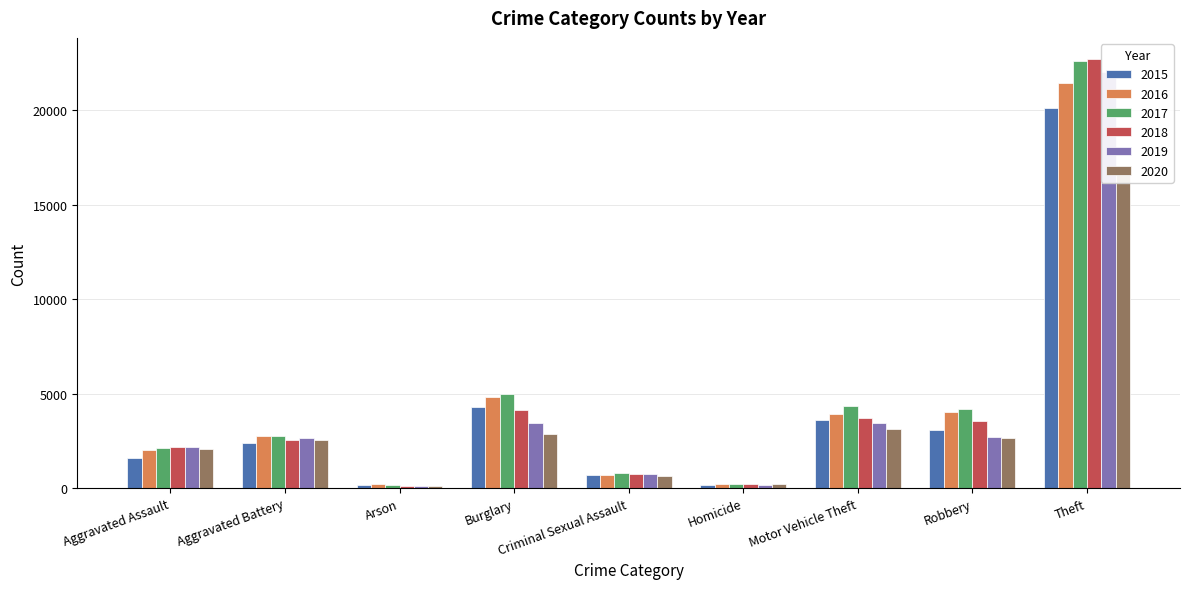

Reading left to right, list all the values displayed in this chart.

2015: Aggravated Assault=1600	Aggravated Battery=2406	Arson=150	Burglary=4299	Criminal Sexual Assault=680	Homicide=149	Motor Vehicle Theft=3595	Robbery=3055	Theft=20141
2016: Aggravated Assault=2027	Aggravated Battery=2763	Arson=197	Burglary=4850	Criminal Sexual Assault=721	Homicide=242	Motor Vehicle Theft=3945	Robbery=4013	Theft=21464
2017: Aggravated Assault=2137	Aggravated Battery=2759	Arson=175	Burglary=4959	Criminal Sexual Assault=796	Homicide=235	Motor Vehicle Theft=4331	Robbery=4166	Theft=22630
2018: Aggravated Assault=2186	Aggravated Battery=2570	Arson=117	Burglary=4127	Criminal Sexual Assault=744	Homicide=196	Motor Vehicle Theft=3731	Robbery=3539	Theft=22704
2019: Aggravated Assault=2181	Aggravated Battery=2679	Arson=130	Burglary=3439	Criminal Sexual Assault=756	Homicide=176	Motor Vehicle Theft=3423	Robbery=2714	Theft=22028
2020: Aggravated Assault=2061	Aggravated Battery=2544	Arson=137	Burglary=2878	Criminal Sexual Assault=621	Homicide=205	Motor Vehicle Theft=3147	Robbery=2674	Theft=16968